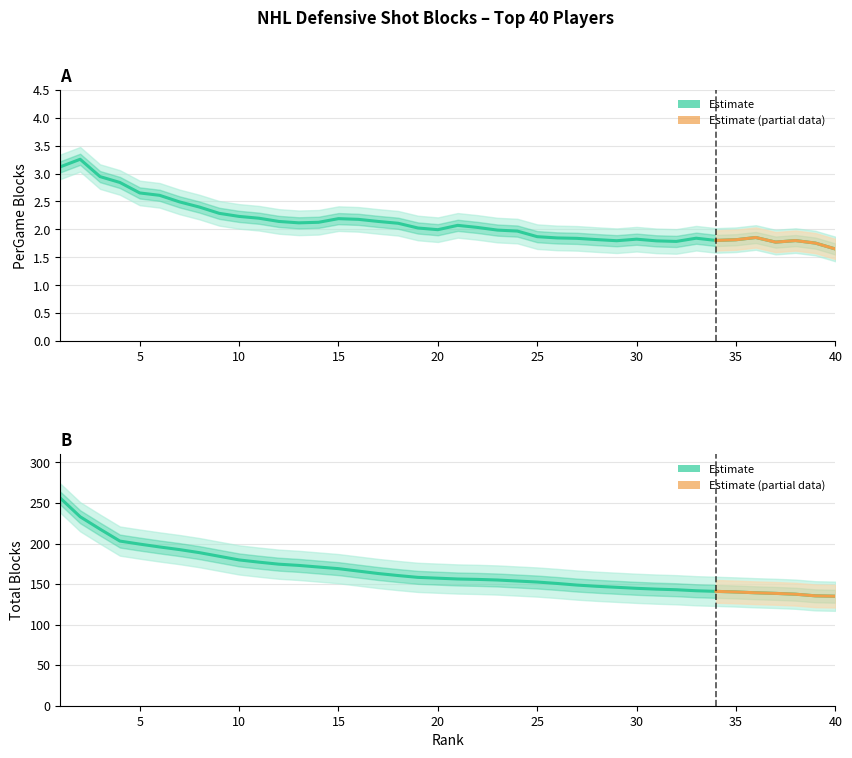

Rank the categories by value from lowest to highest.

40, 39, 38, 37, 36, 35, 34, 33, 32, 31, 30, 29, 28, 27, 26, 25, 24, 23, 22, 21, 20, 19, 18, 17, 16, 15, 14, 13, 12, 11, 10, 9, 8, 7, 6, 5, 4, 3, 2, 1